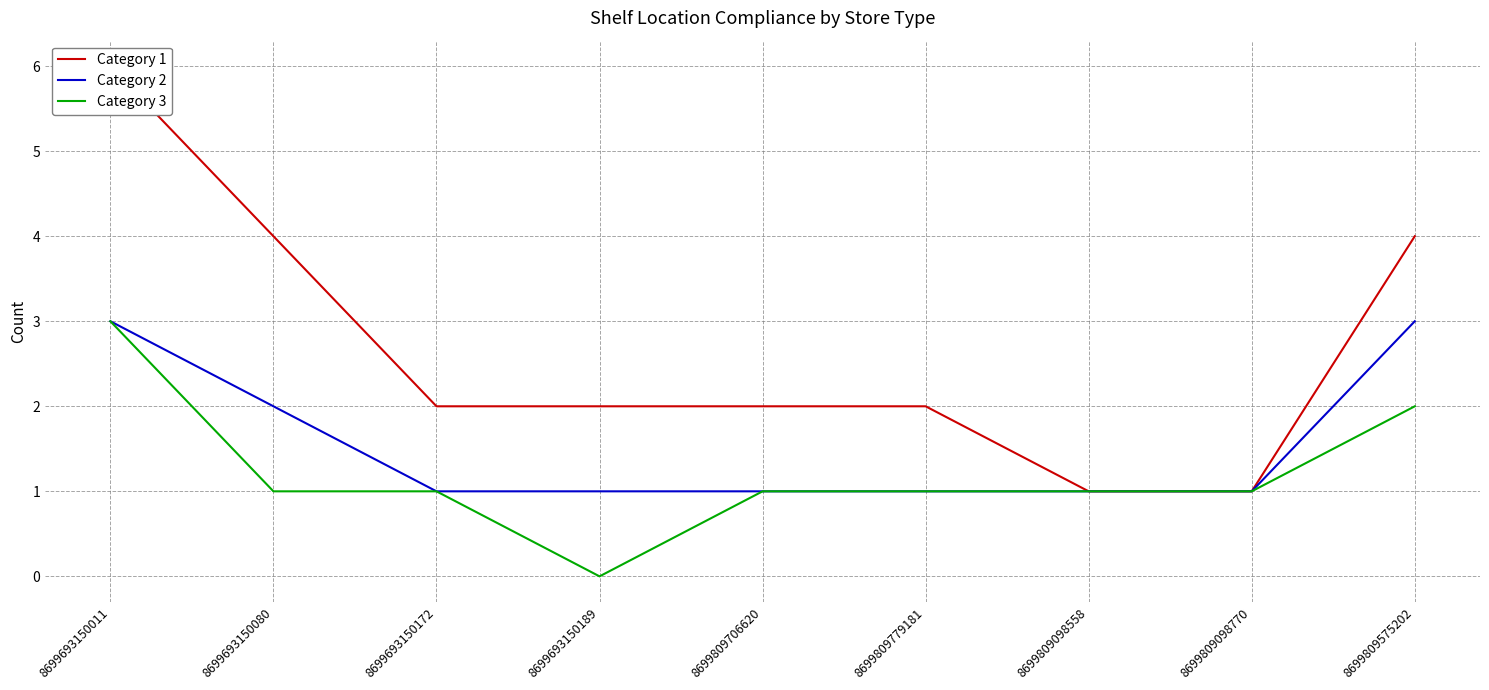

What position from the left is 8699809779181?

6